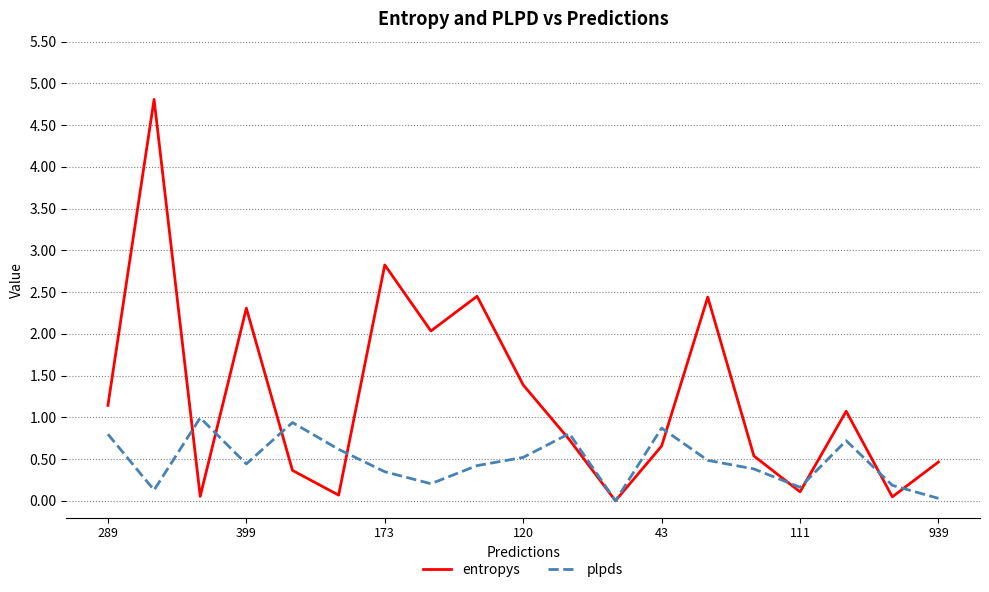

Which series ends up on top after the final intersection of entropys and plpds?

entropys